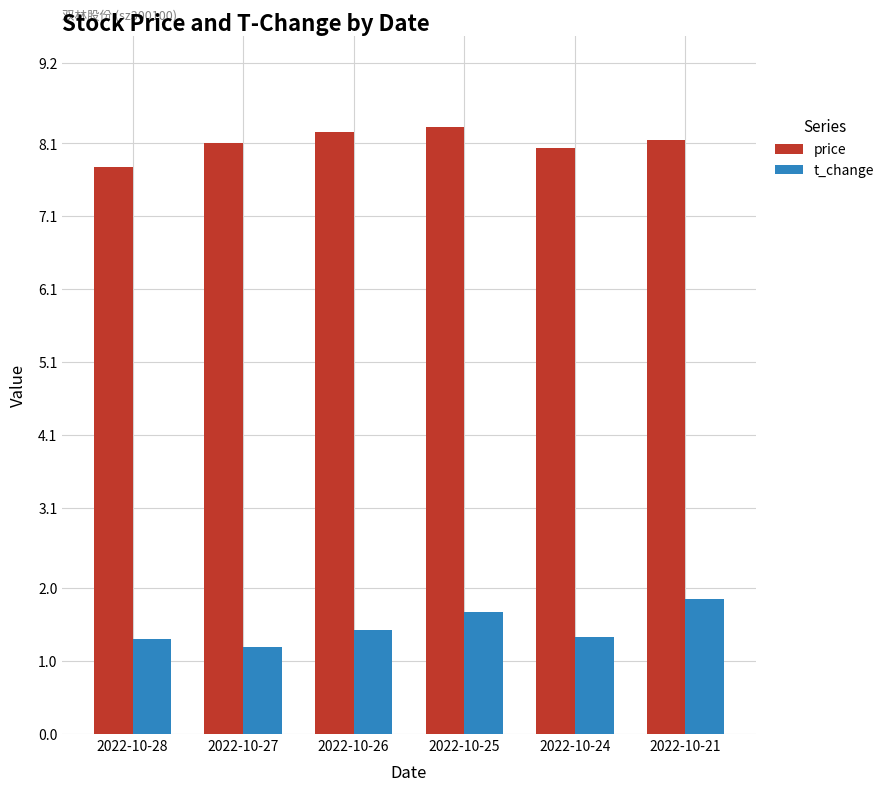

Which series has the widest spread of values?

t_change